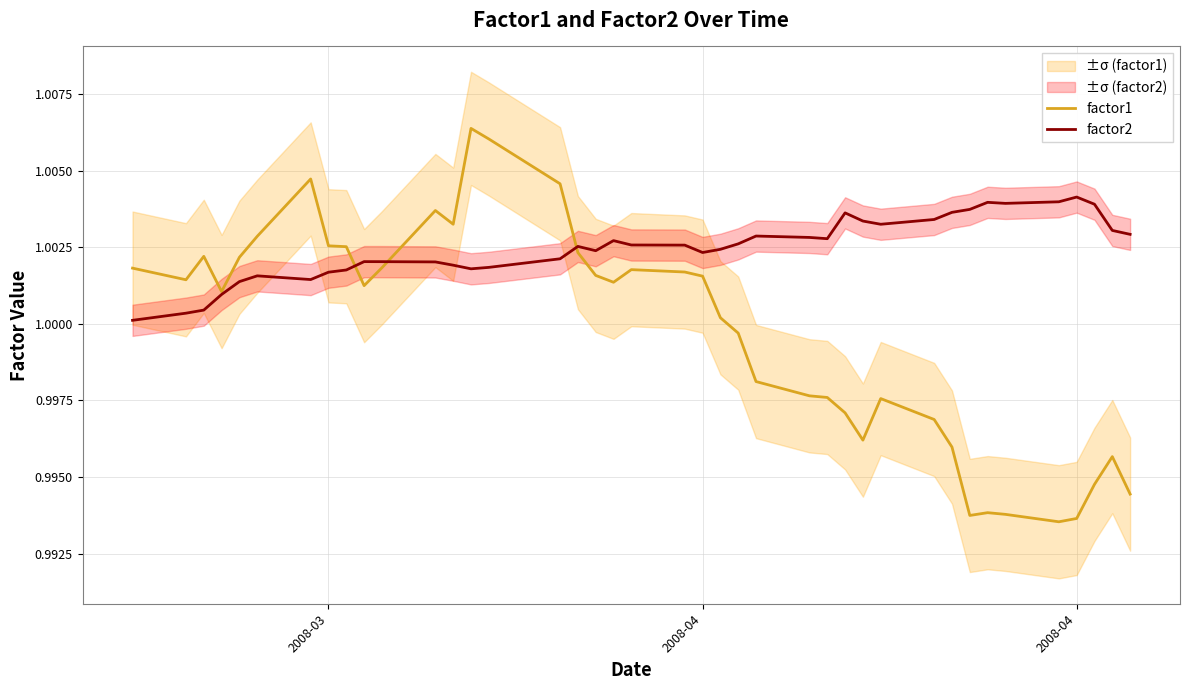

True or false: factor1 and factor2 cross at least once.

True